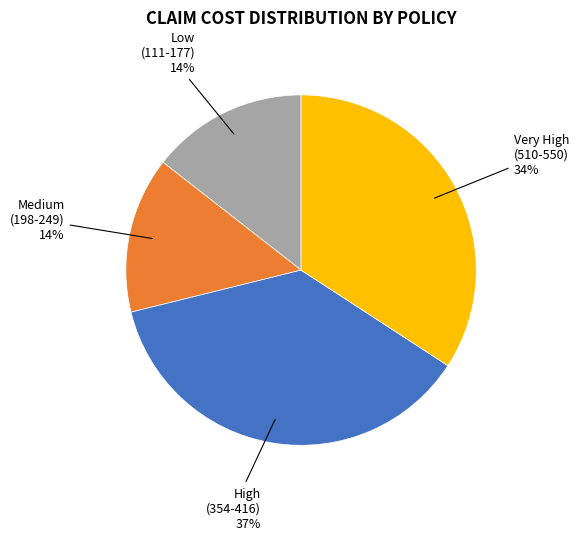

Which slice is the largest?

High (354-416) 37%